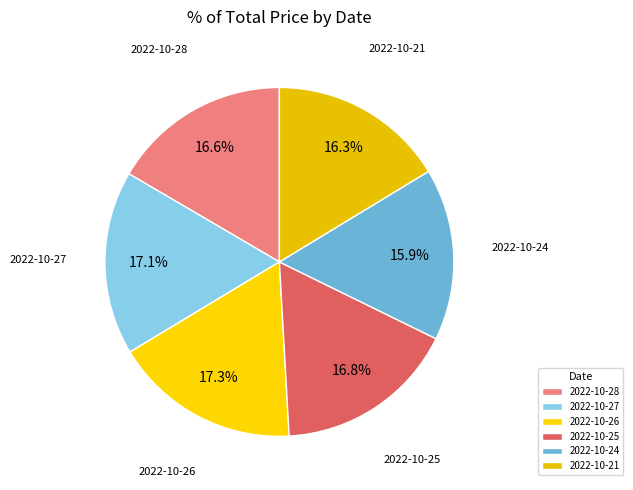

How much of the chart is everything except 2022-10-26?

82.7%